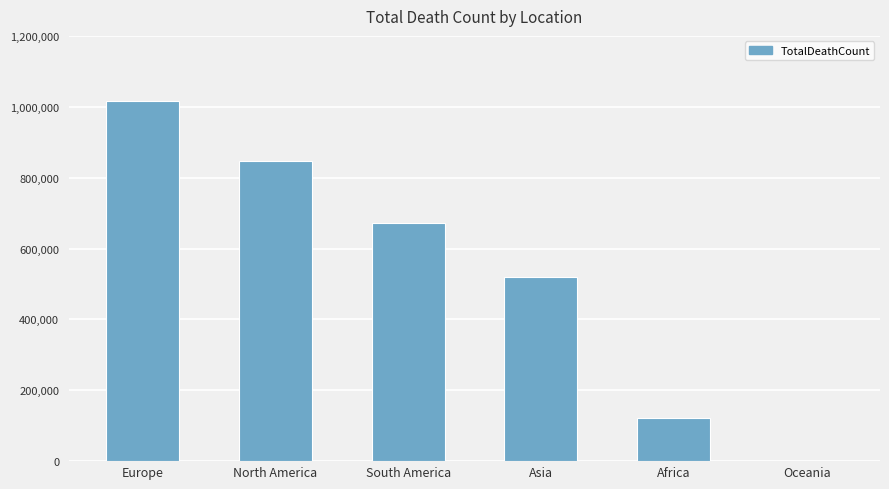

Reading left to right, extract all data points from this chart.

1016750	847942	672415	520269	121784	1046